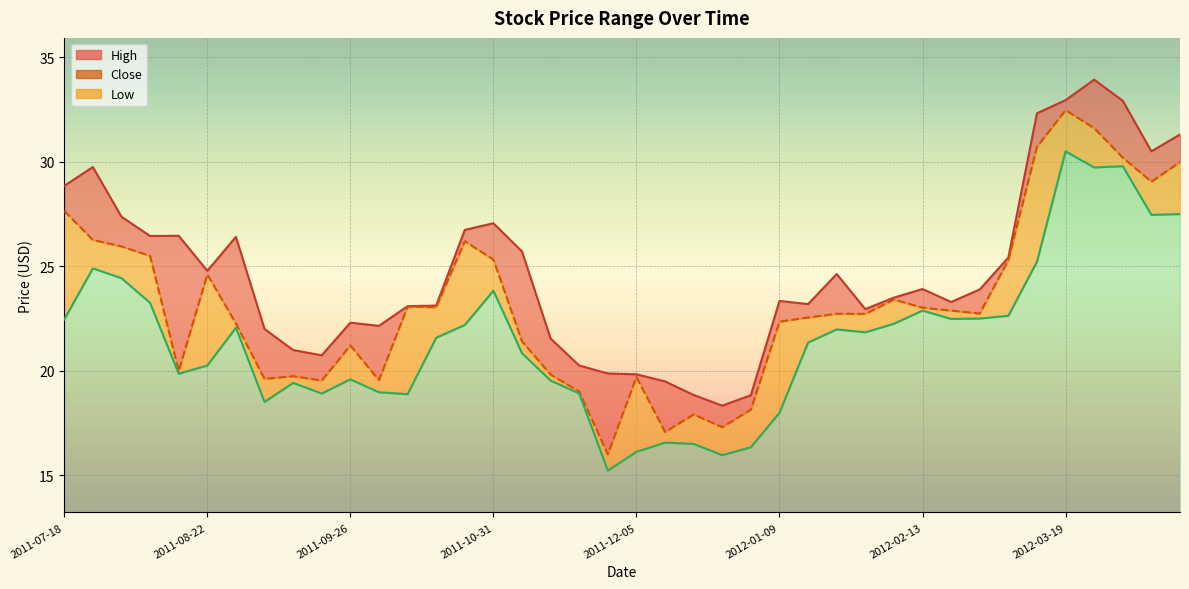

How many interior local peaks (higher than both neighbors) does the data have?

10